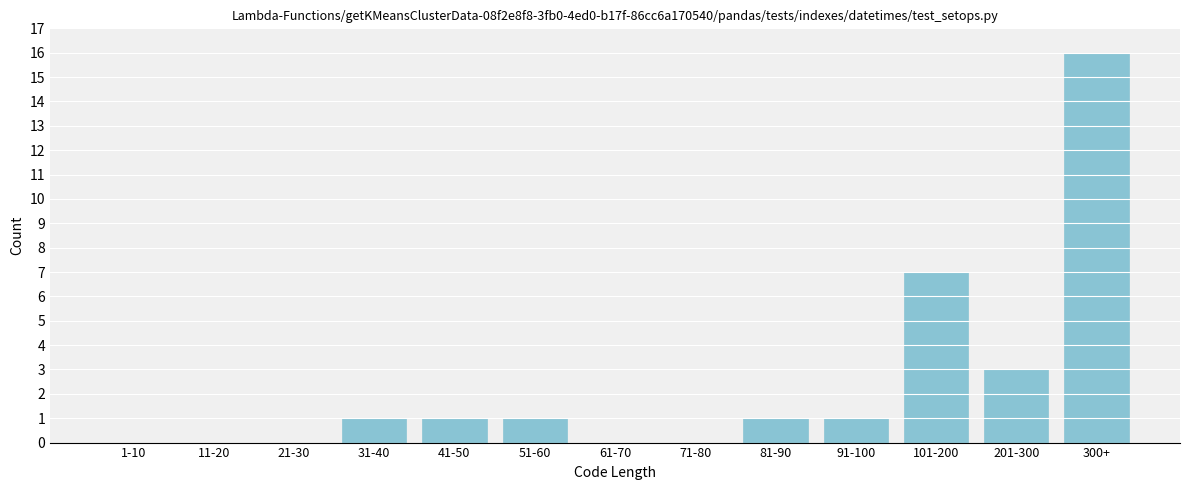

Reading right to left, transcribe all the data shown in this chart.

300+=16	201-300=3	101-200=7	91-100=1	81-90=1	71-80=0	61-70=0	51-60=1	41-50=1	31-40=1	21-30=0	11-20=0	1-10=0